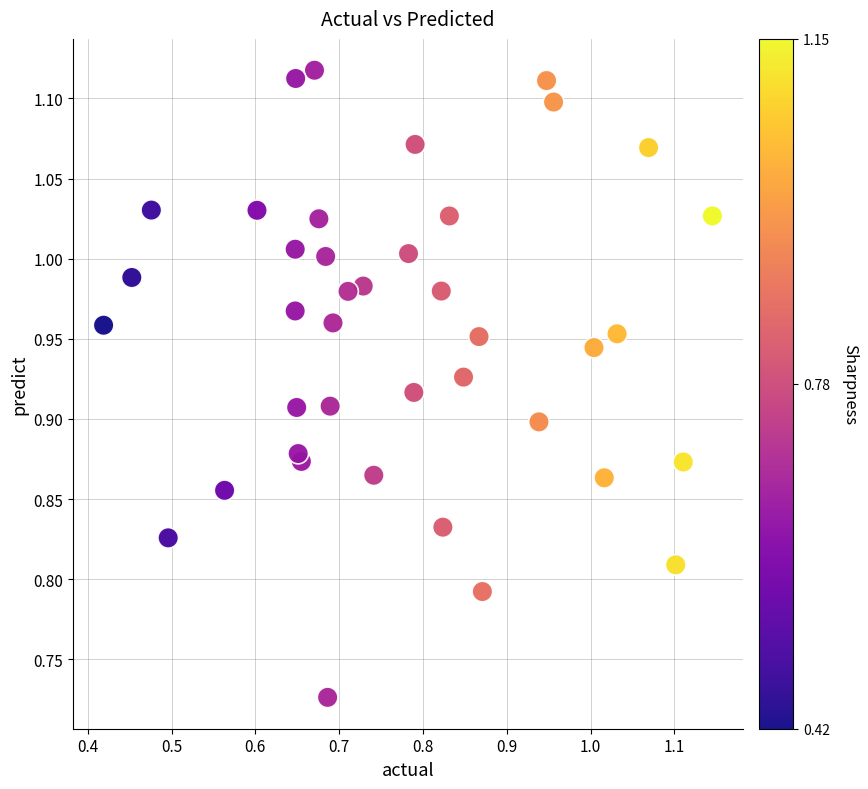

What is the range of Y values (max minus min)?

0.4